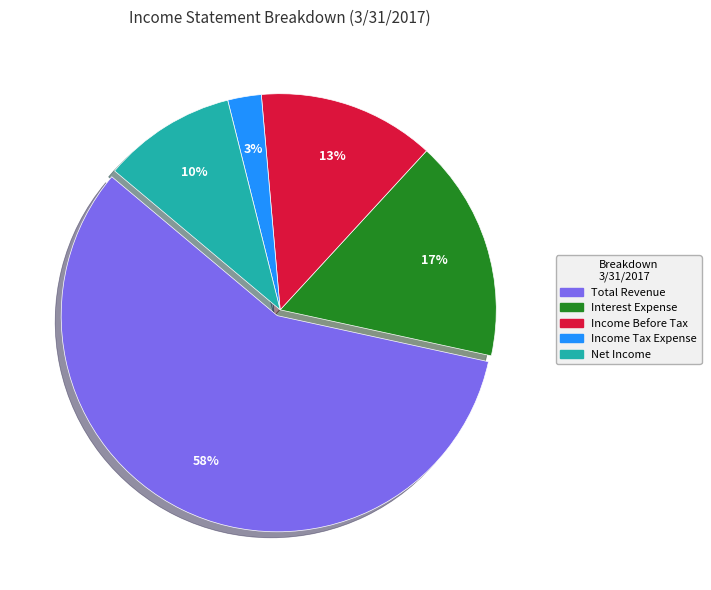

How many segments does this pie chart have?

5